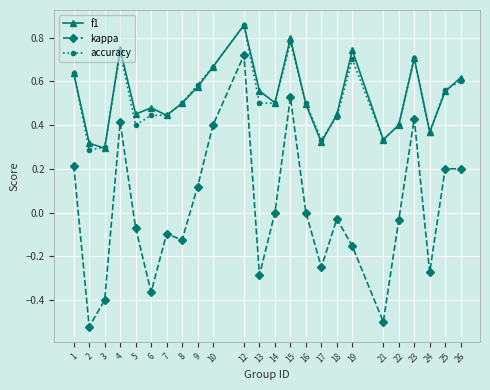

Count the number of categories in the chart.

24